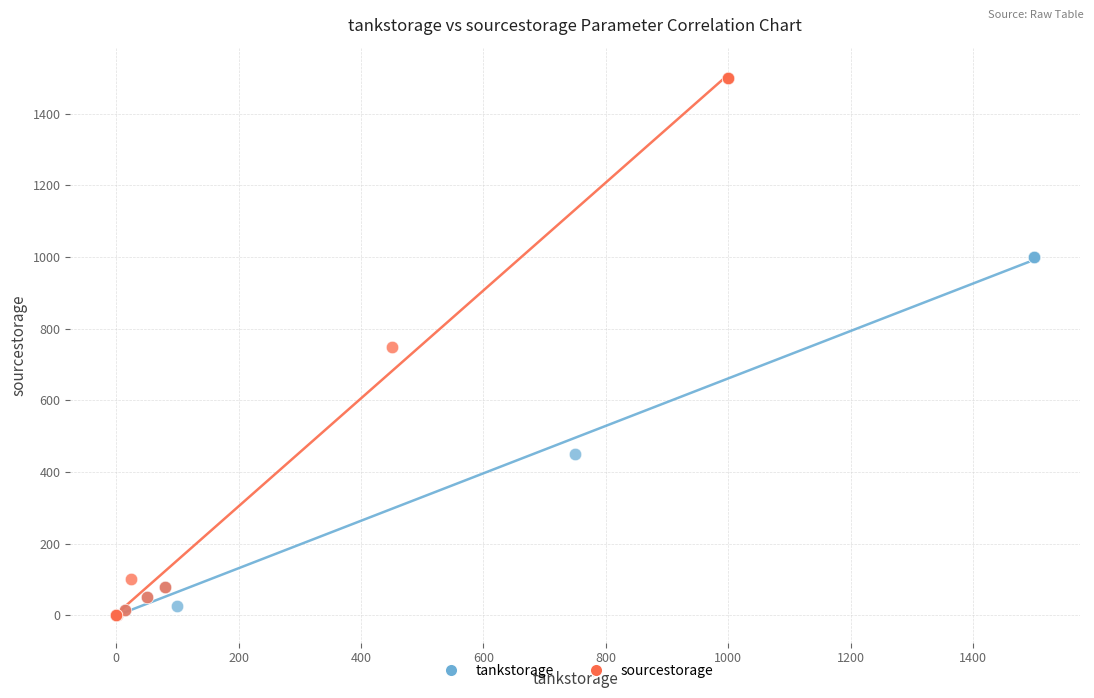

Which series has the largest Y range (max minus min)?

sourcestorage